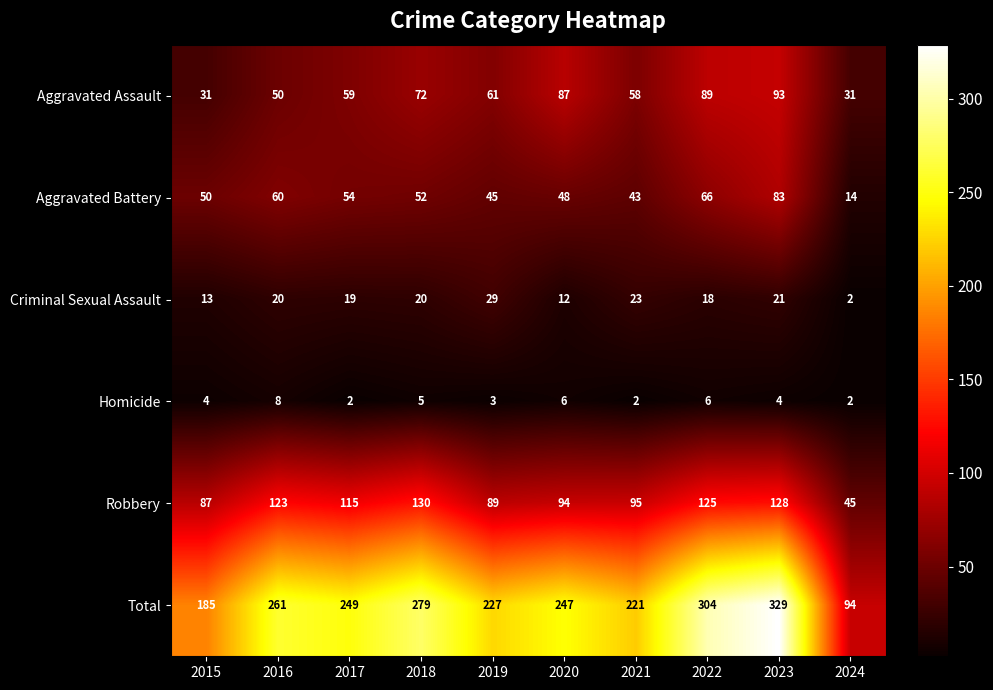

What is the sum of the Homicide values at 2022 and 2019?

9